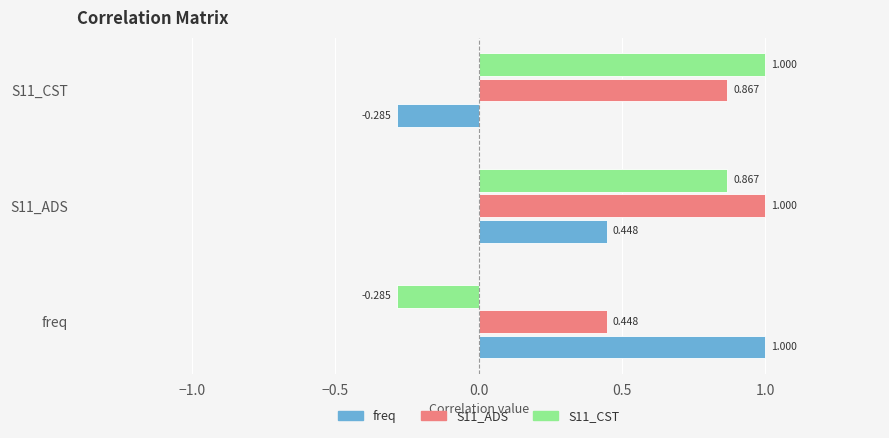

At which label does S11_CST reach its peak?

S11_CST